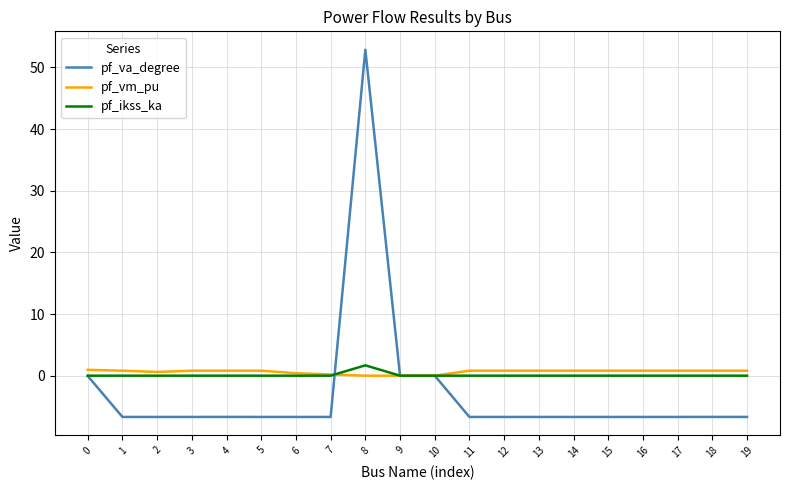

What is the smallest value displayed?

-6.7